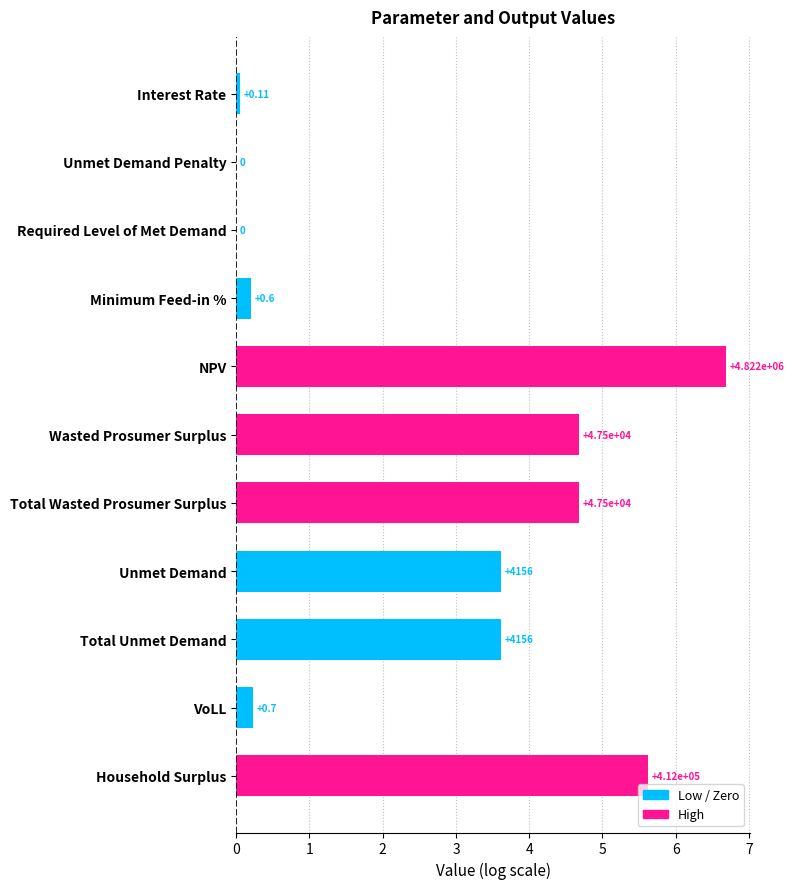

How many data points does each series have?

11